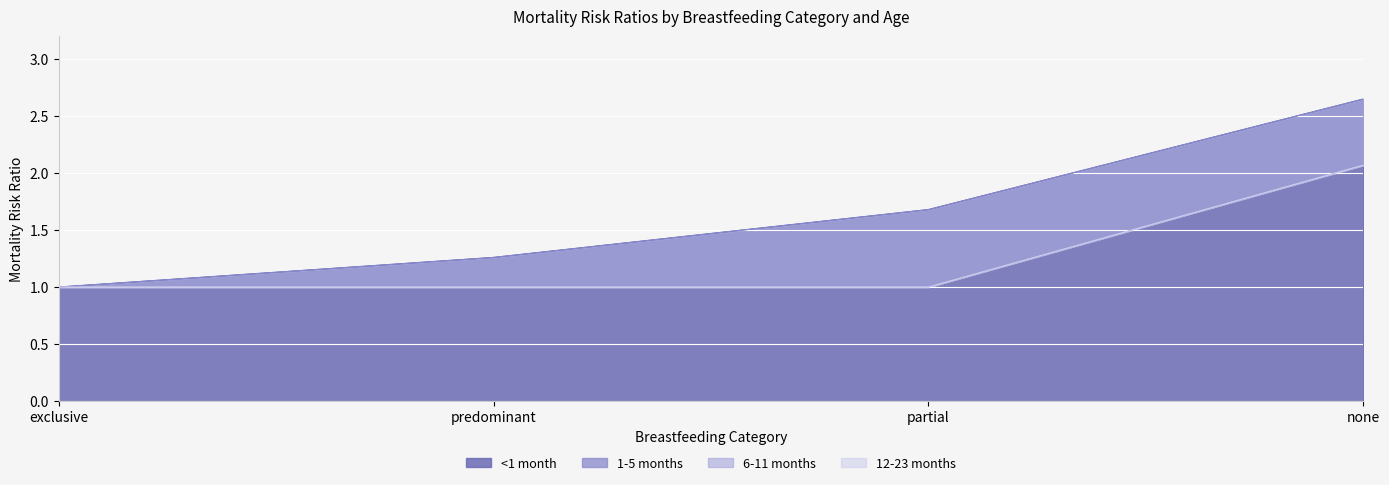

What is the total value across all series at predominant?

4.5